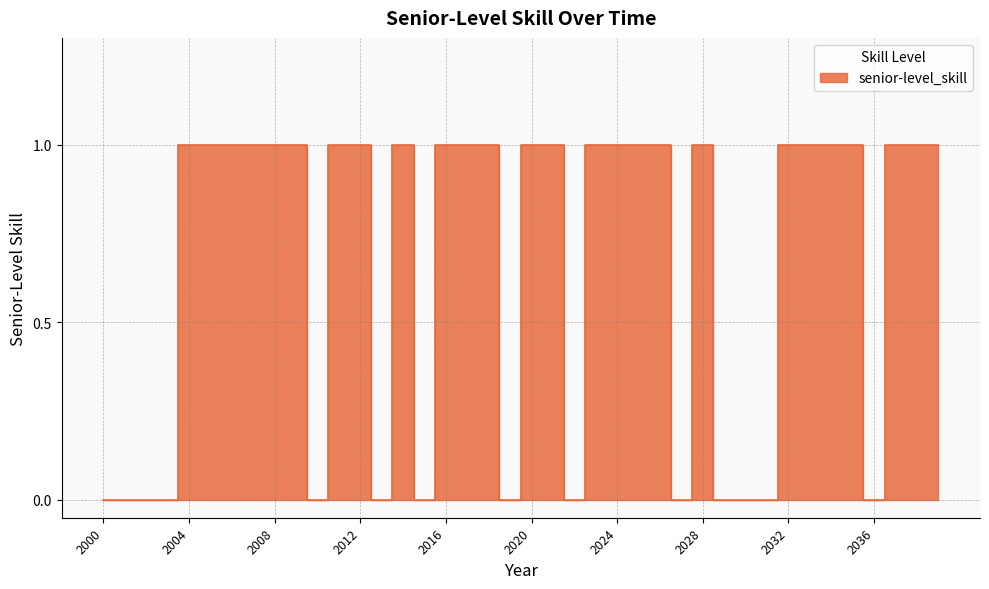

Is it true that the value at 2009 is 1?

True